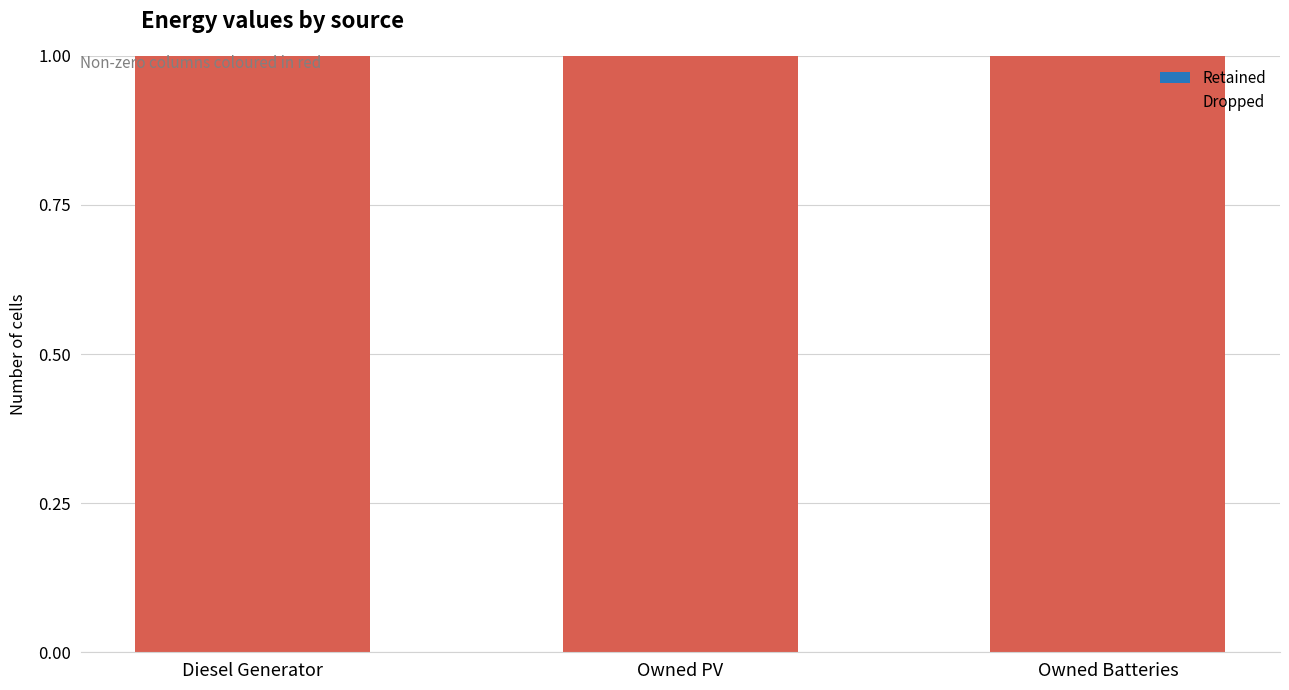

What are all the series names shown in the legend?

Retained, Dropped